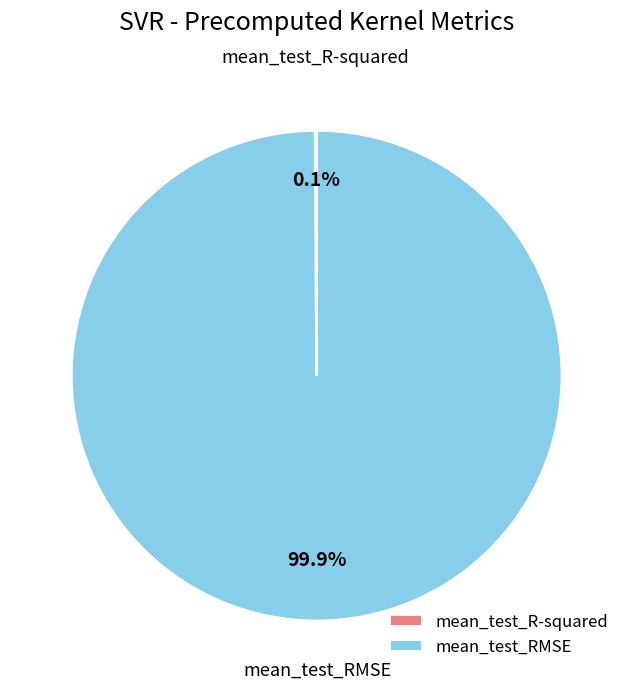

Which category accounts for the majority?

mean_test_RMSE